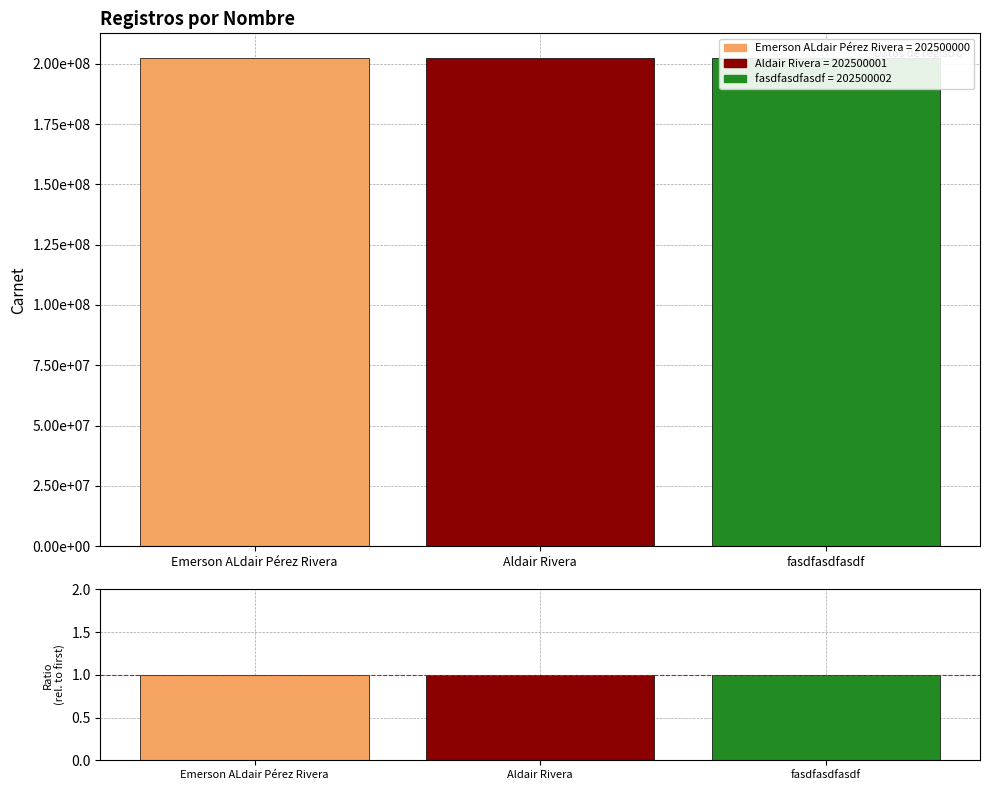

Is the value of Carnet at Emerson ALdair Pérez Rivera greater than the value of Ratio at Emerson ALdair Pérez Rivera?

Yes